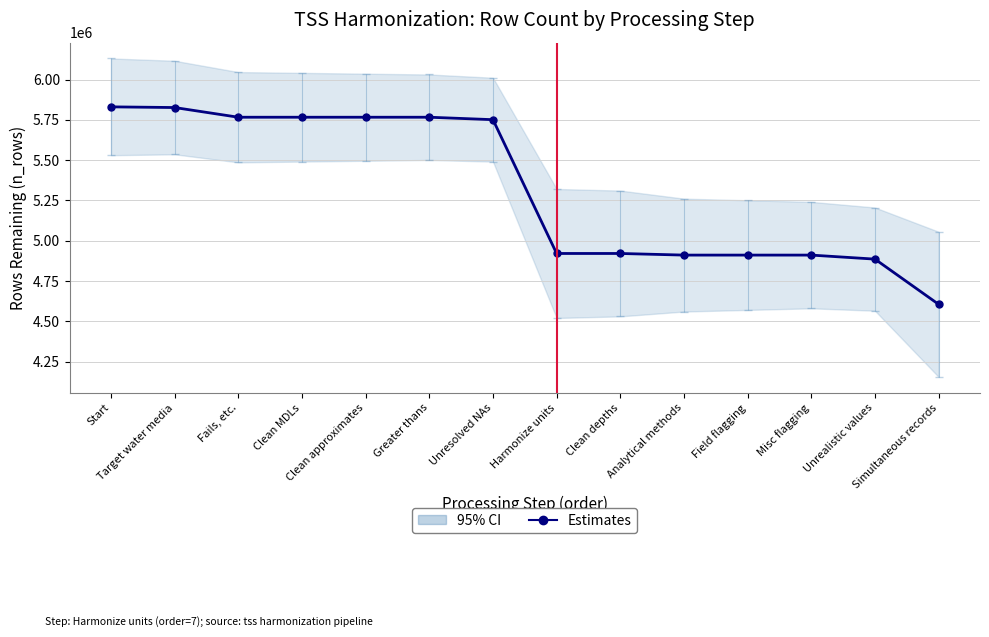

Where does the data first go above 5750961?

Start